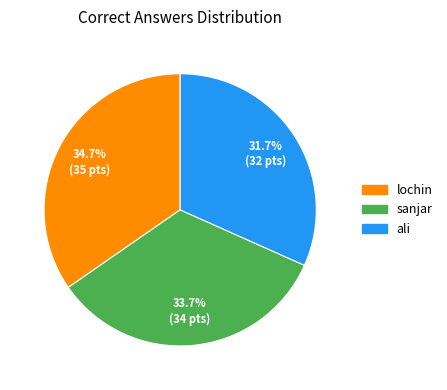

Combined, do lochin and ali account for over 50%?

Yes